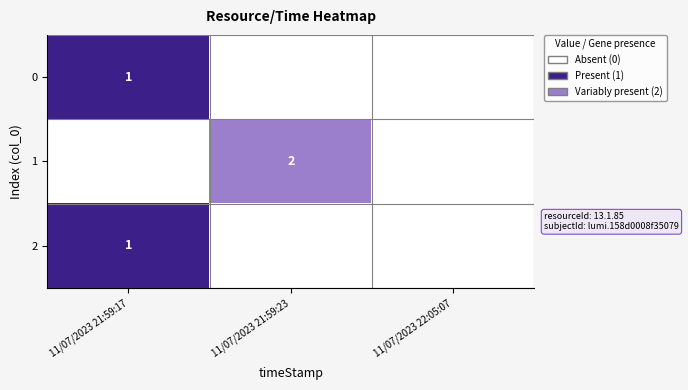

Is it true that 1 equals 1 at 11/07/2023 21:59:23?

False